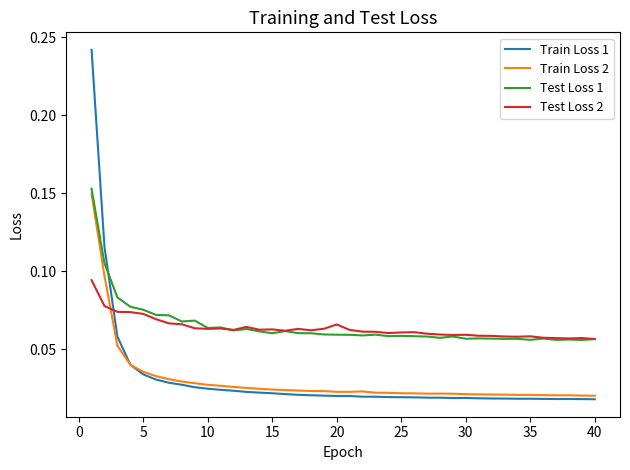

Which series has the largest range (max minus min)?

Train Loss 1